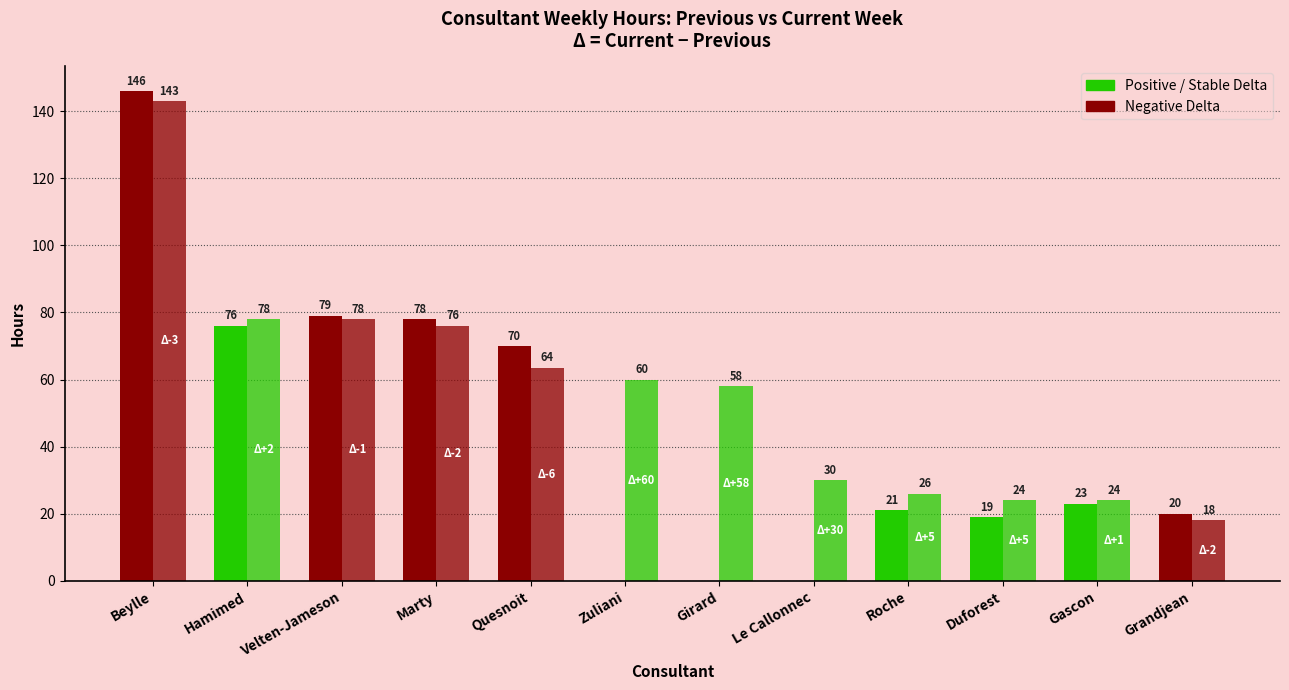

Are the bars grouped side by side (vs. stacked)?

Yes